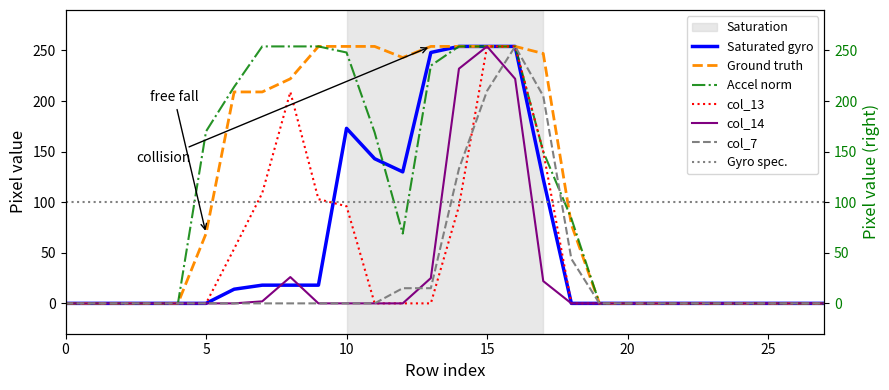

True or false: col_7 has a value of 0 at 24.

True